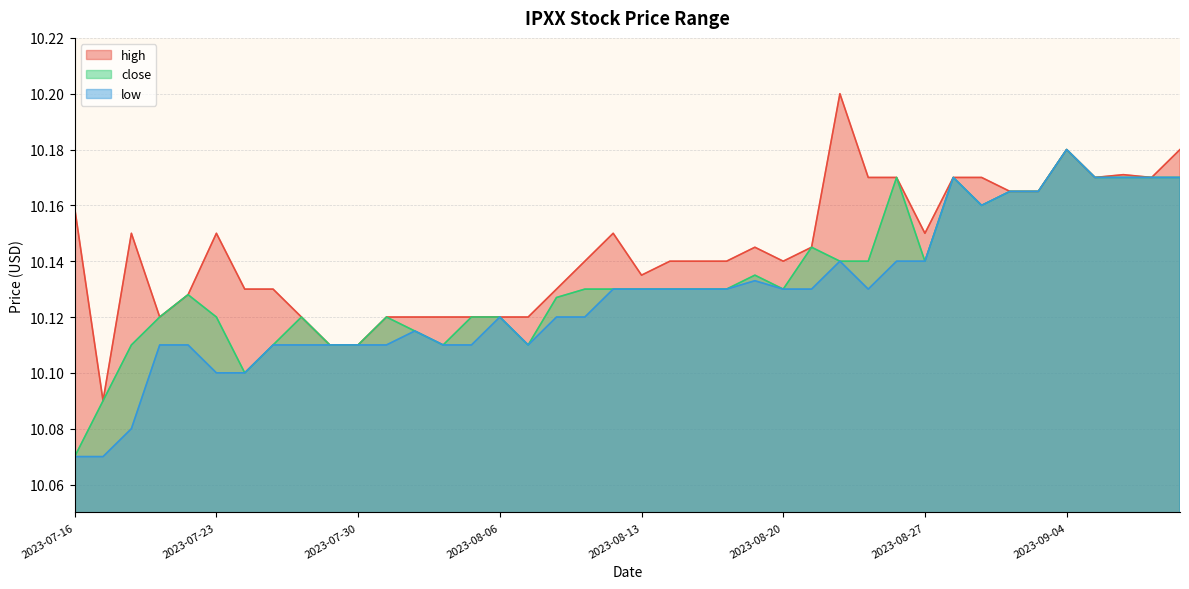

Reading right to left, what are all the values shown in this chart?

high: 10.2	10.2	10.2	10.2	10.2	10.2	10.2	10.2	10.2	10.1	10.2	10.2	10.2	10.1	10.1	10.1	10.1	10.1	10.1	10.1	10.1	10.1	10.1	10.1	10.1	10.1	10.1	10.1	10.1	10.1	10.1	10.1	10.1	10.1	10.1	10.1	10.1	10.1	10.1	10.2
close: 10.2	10.2	10.2	10.2	10.2	10.2	10.2	10.2	10.2	10.1	10.2	10.1	10.1	10.1	10.1	10.1	10.1	10.1	10.1	10.1	10.1	10.1	10.1	10.1	10.1	10.1	10.1	10.1	10.1	10.1	10.1	10.1	10.1	10.1	10.1	10.1	10.1	10.1	10.1	10.1
low: 10.2	10.2	10.2	10.2	10.2	10.2	10.2	10.2	10.2	10.1	10.1	10.1	10.1	10.1	10.1	10.1	10.1	10.1	10.1	10.1	10.1	10.1	10.1	10.1	10.1	10.1	10.1	10.1	10.1	10.1	10.1	10.1	10.1	10.1	10.1	10.1	10.1	10.1	10.1	10.1